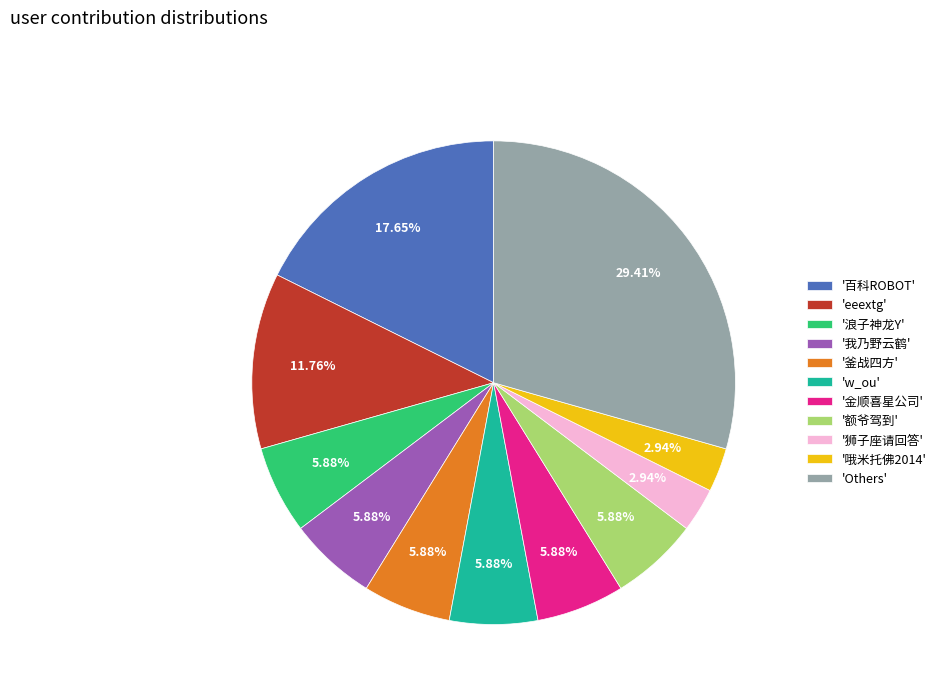

To the nearest percent, what is the average slice percentage?

9%